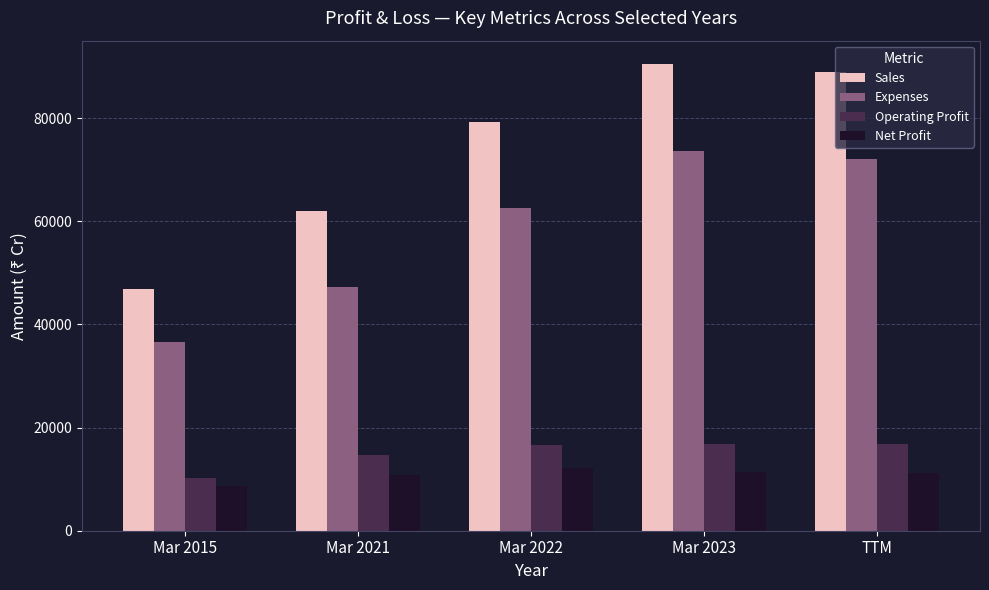

What is the difference between the maximum and minimum values in the Operating Profit series?

6599